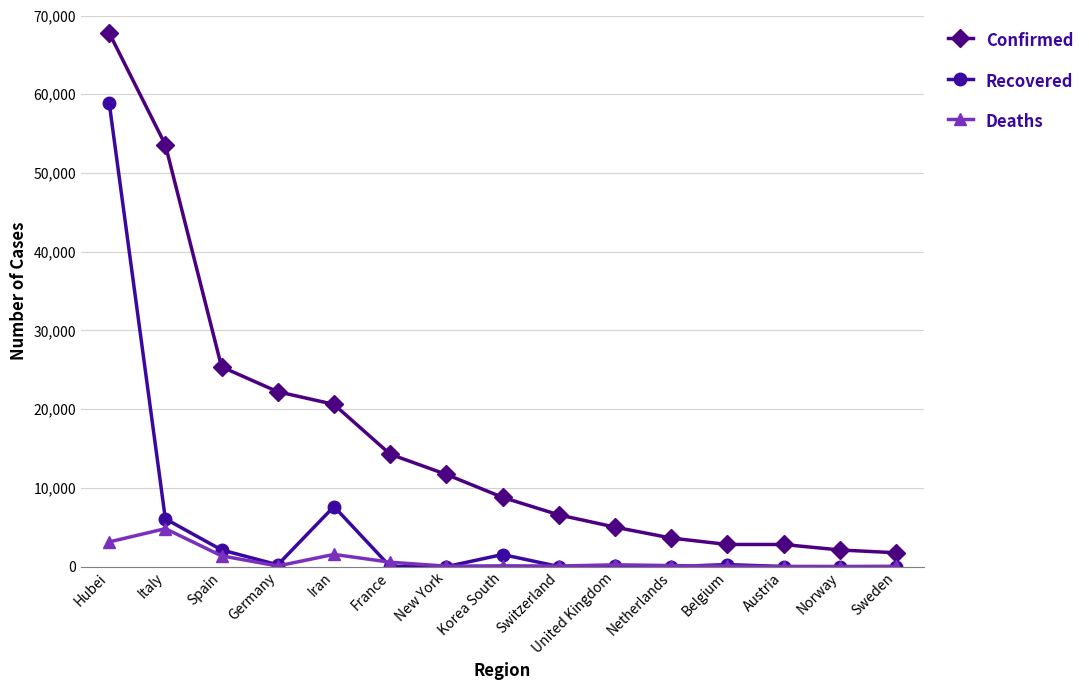

How many distinct data groups are displayed?

3